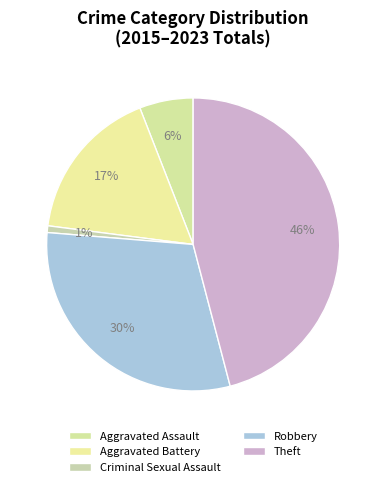

How many slices are in this pie chart?

5